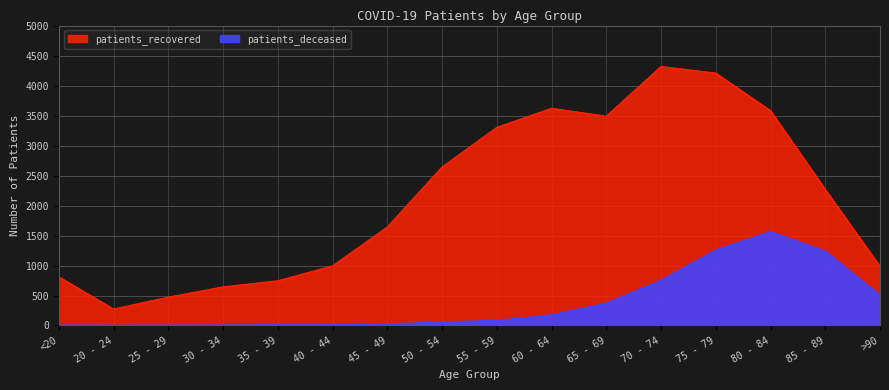

Does the chart have visible grid lines?

Yes